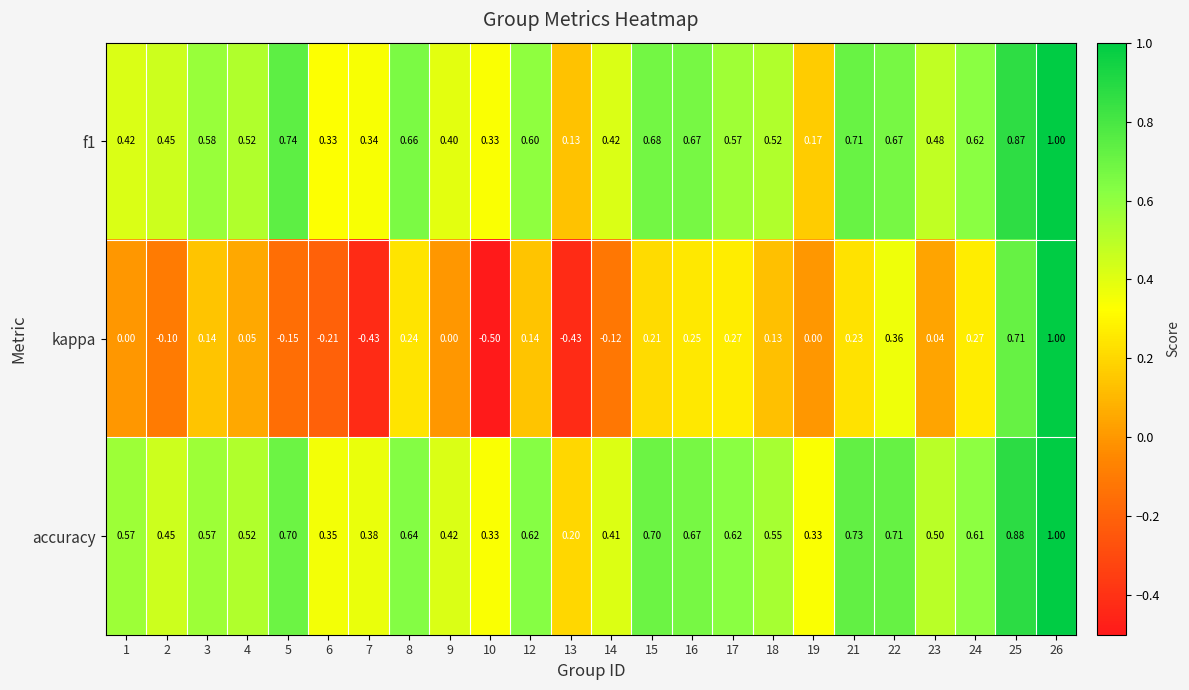

Which series has the largest total across all categories?

accuracy